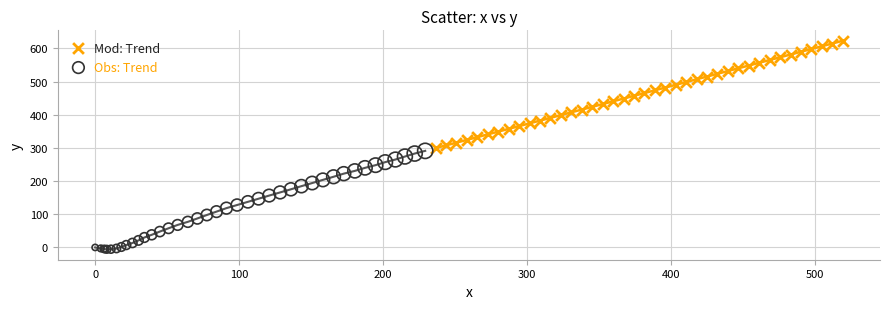

Which series reaches the maximum Y coordinate?

Mod: Trend